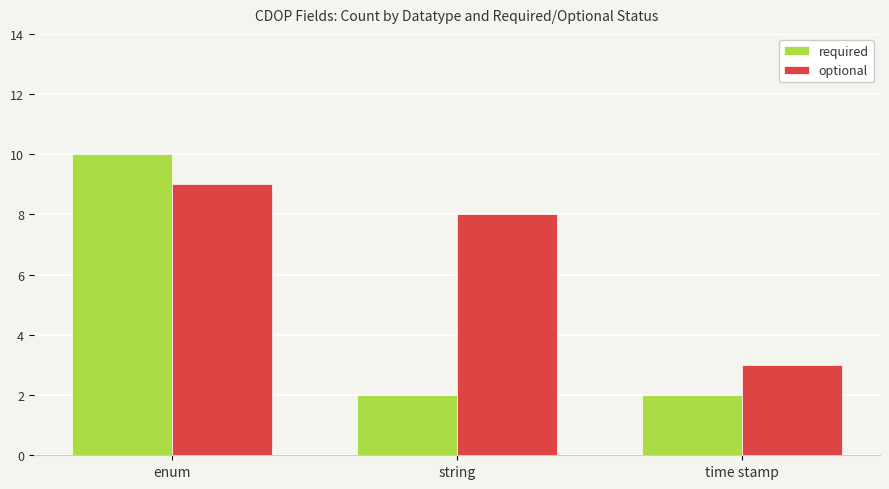

What position from the left is enum?

1